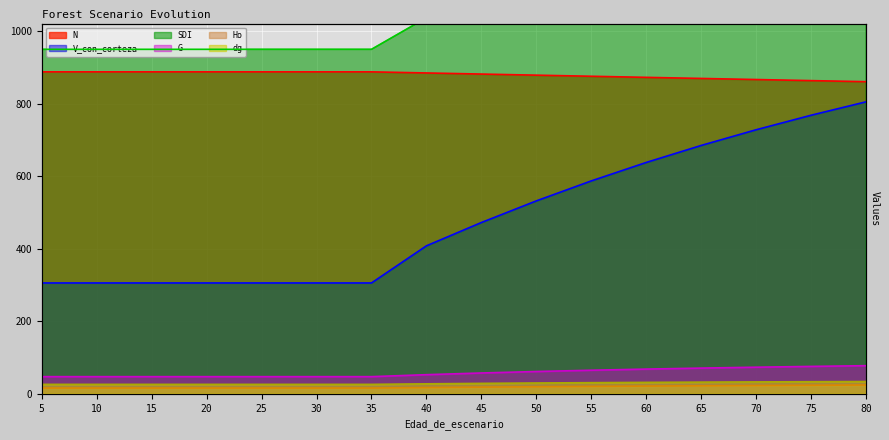

Is the value of dg at 15 greater than the value of SDI at 65?

No